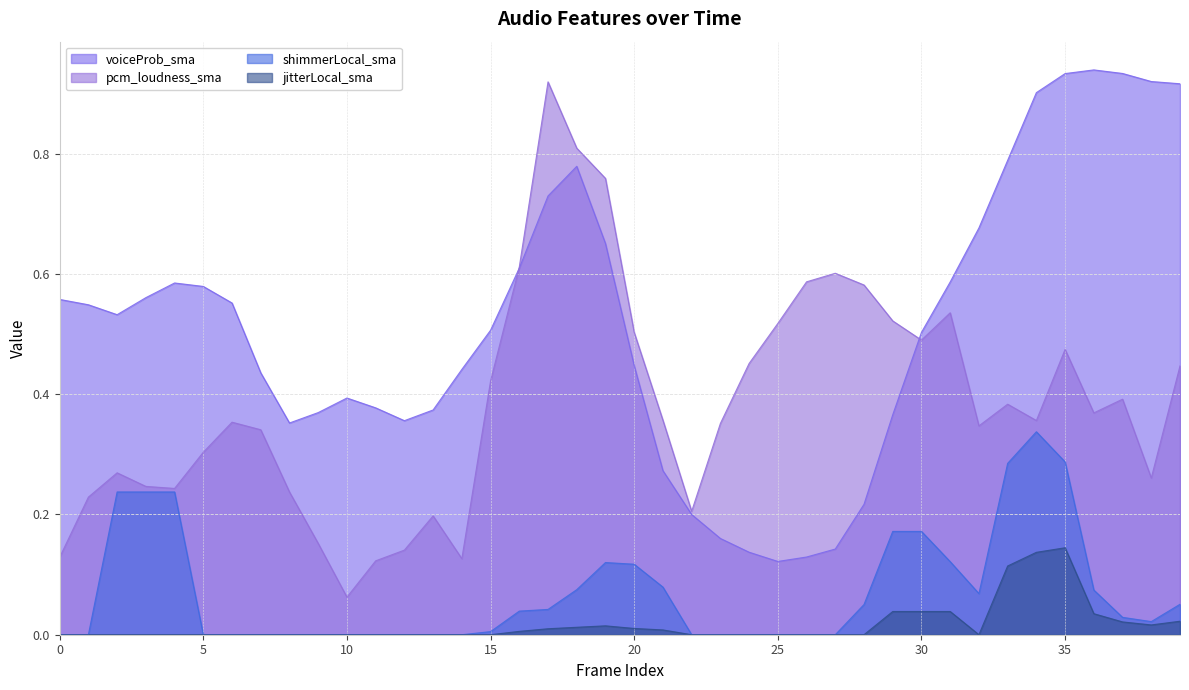

List the labels in order of shimmerLocal_sma value, largest first.

34, 35, 33, 2, 3, 4, 29, 30, 31, 19, 20, 21, 18, 36, 32, 39, 28, 17, 16, 37, 38, 15, 0, 1, 5, 6, 7, 8, 9, 10, 11, 12, 13, 14, 22, 23, 24, 25, 26, 27